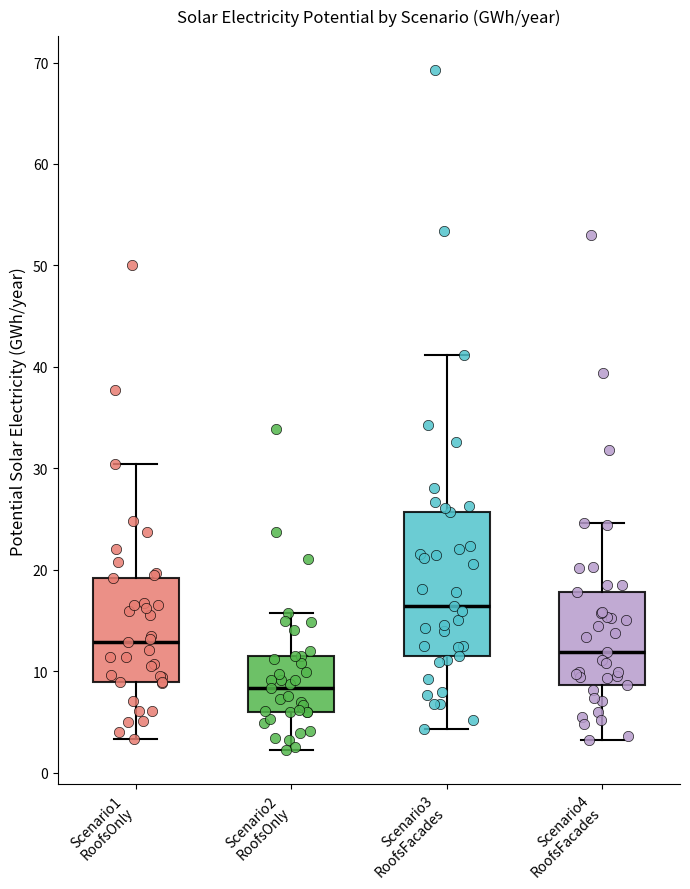

Which box has the lowest median line?

Scenario2 RoofsOnly